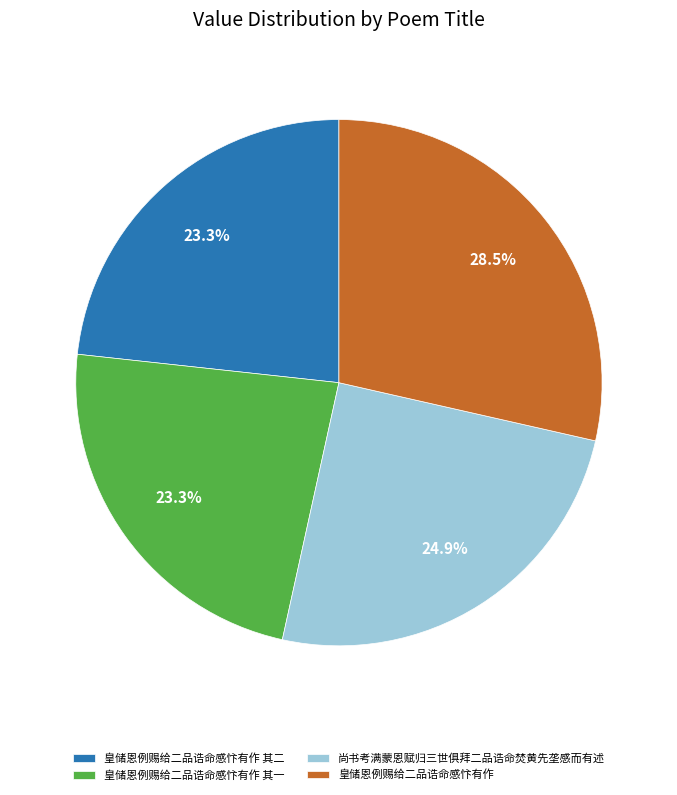

Is there any slice that represents more than half of the pie?

No